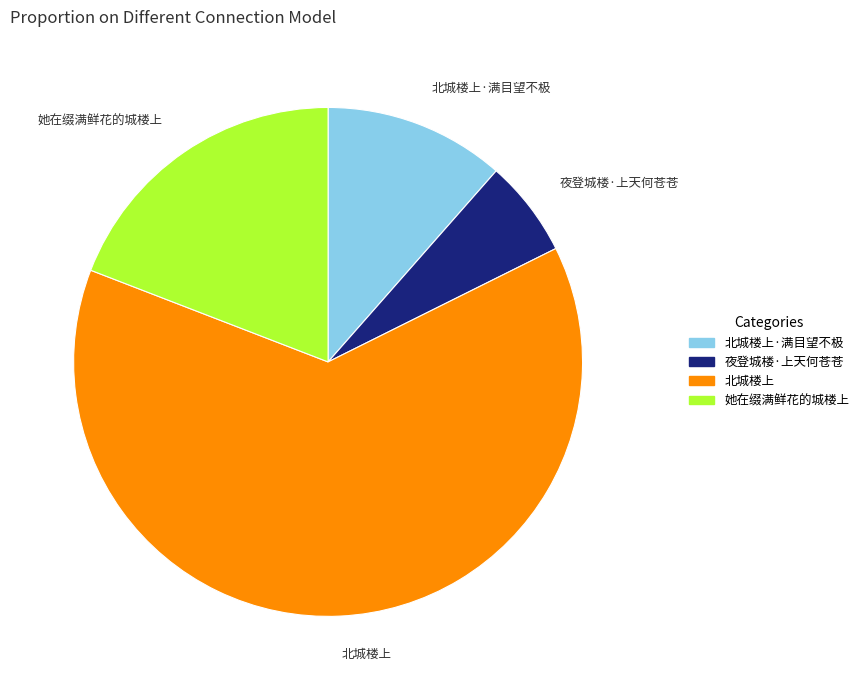

Does 北城楼上 represent more than half of the total?

Yes